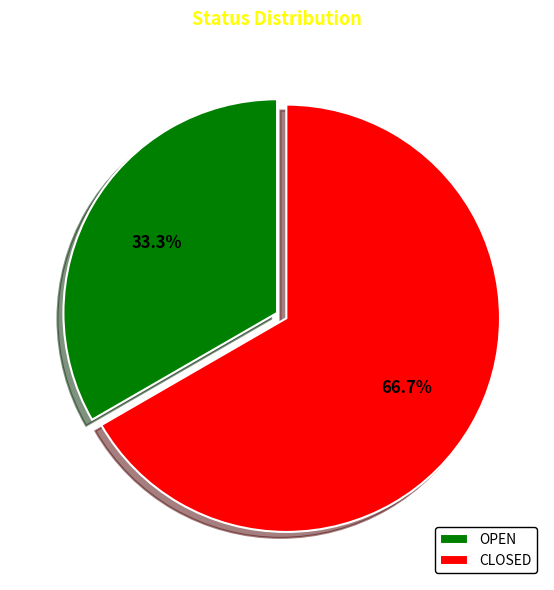

What is the total percentage of CLOSED and OPEN?

100.0%